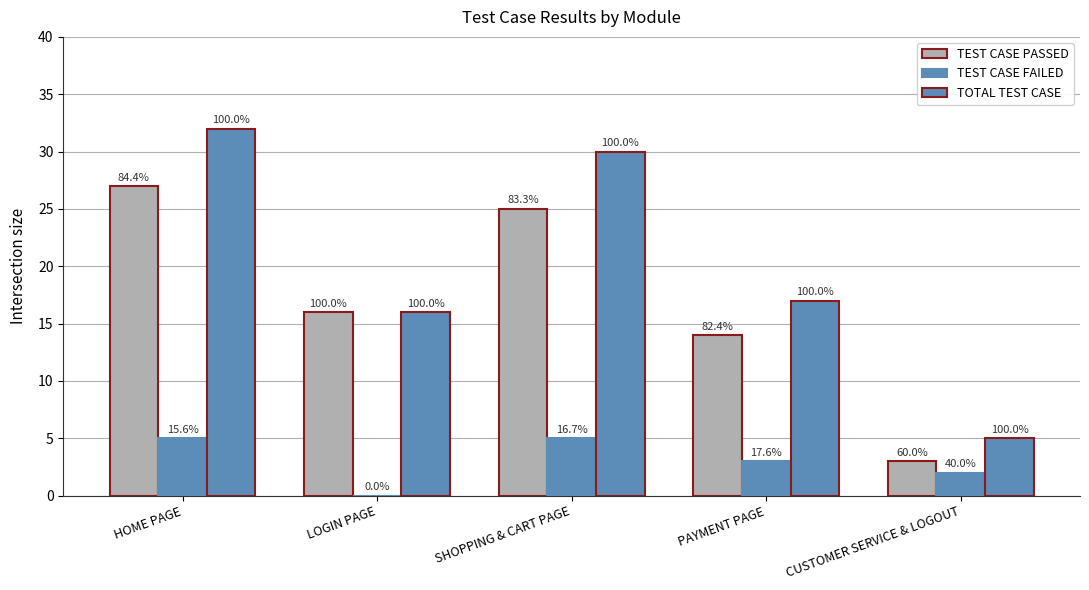

Which series changed the most between SHOPPING & CART PAGE and CUSTOMER SERVICE & LOGOUT?

TOTAL TEST CASE